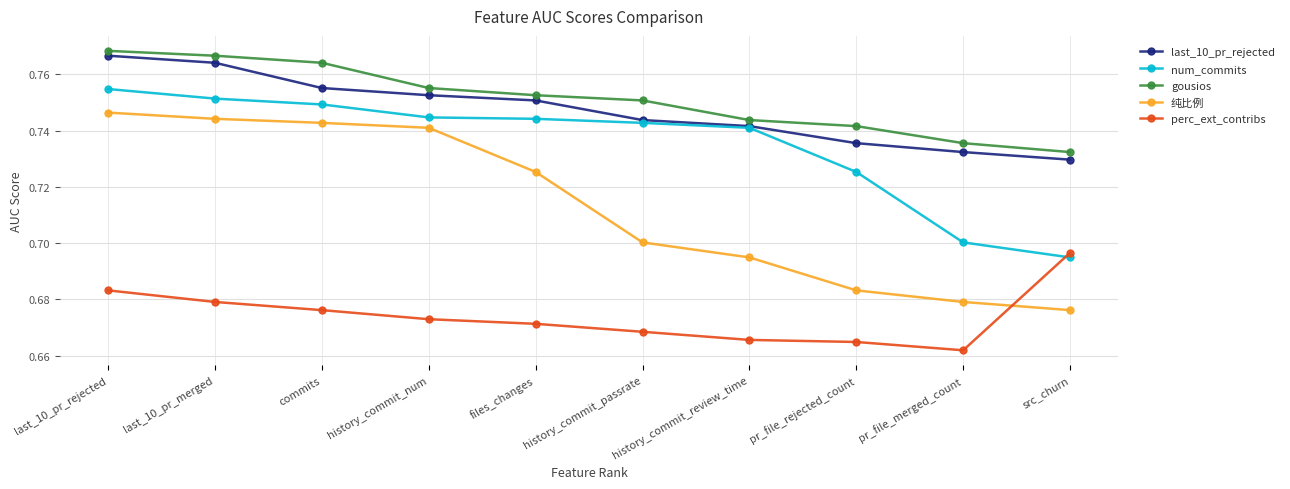

What is the label of the 2nd point from the right?

pr_file_merged_count